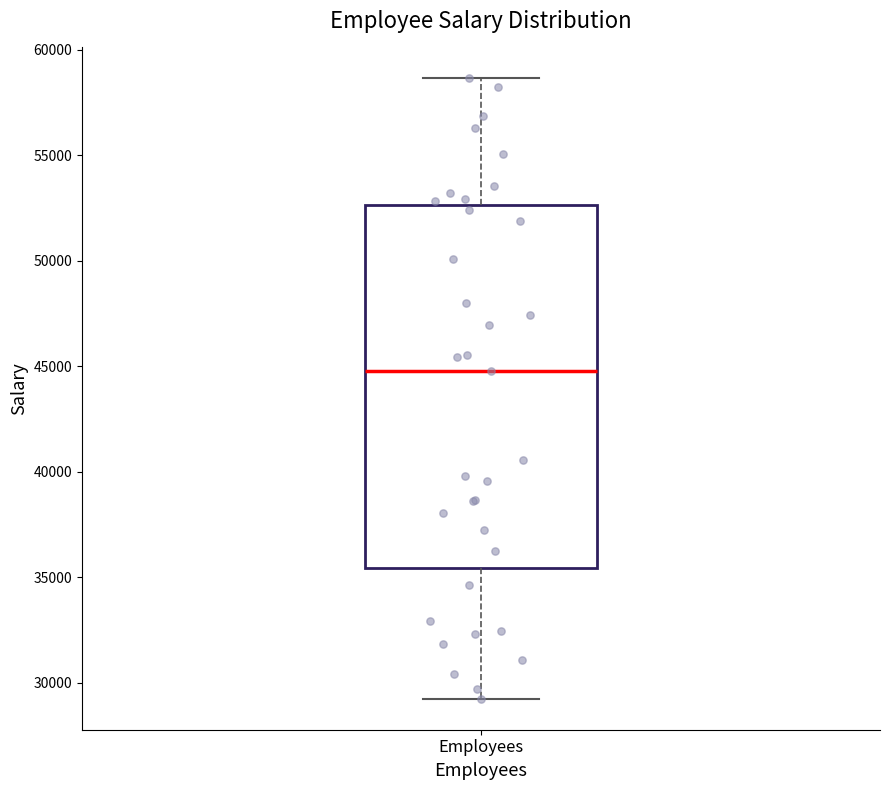

Read this box plot against the y-axis: the position of the median line, the range covered by the box, and the ends of both whiskers. The values are not printed on the chart, so give them approximately, as read against the axis.

median 45000, box 35500 to 52500, whiskers 29000 to 58500